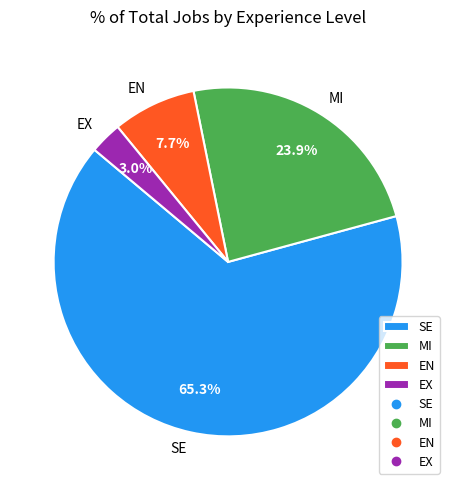

What is the ratio of the value at SE to the value at MI?

2.7